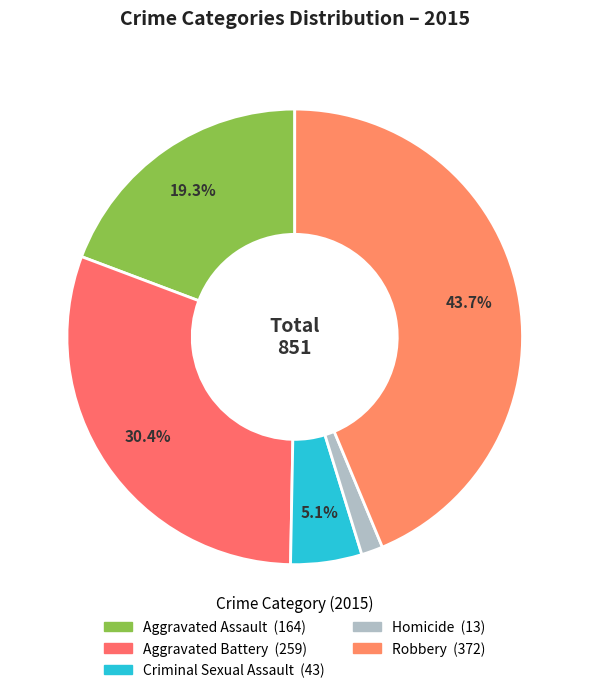

How much of the chart is everything except Aggravated Battery?

69.6%